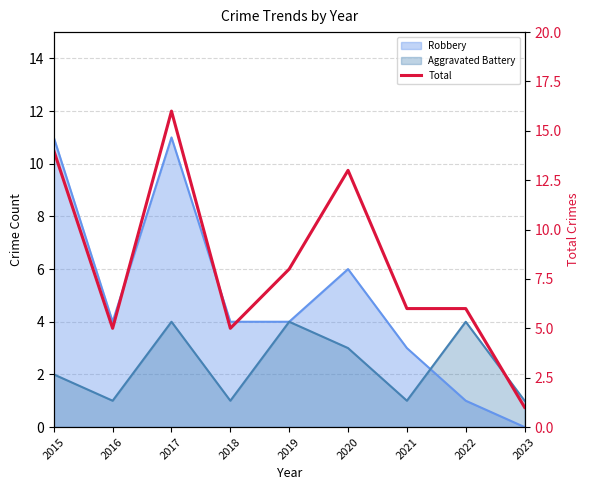

How many lines are shown in the chart?

1